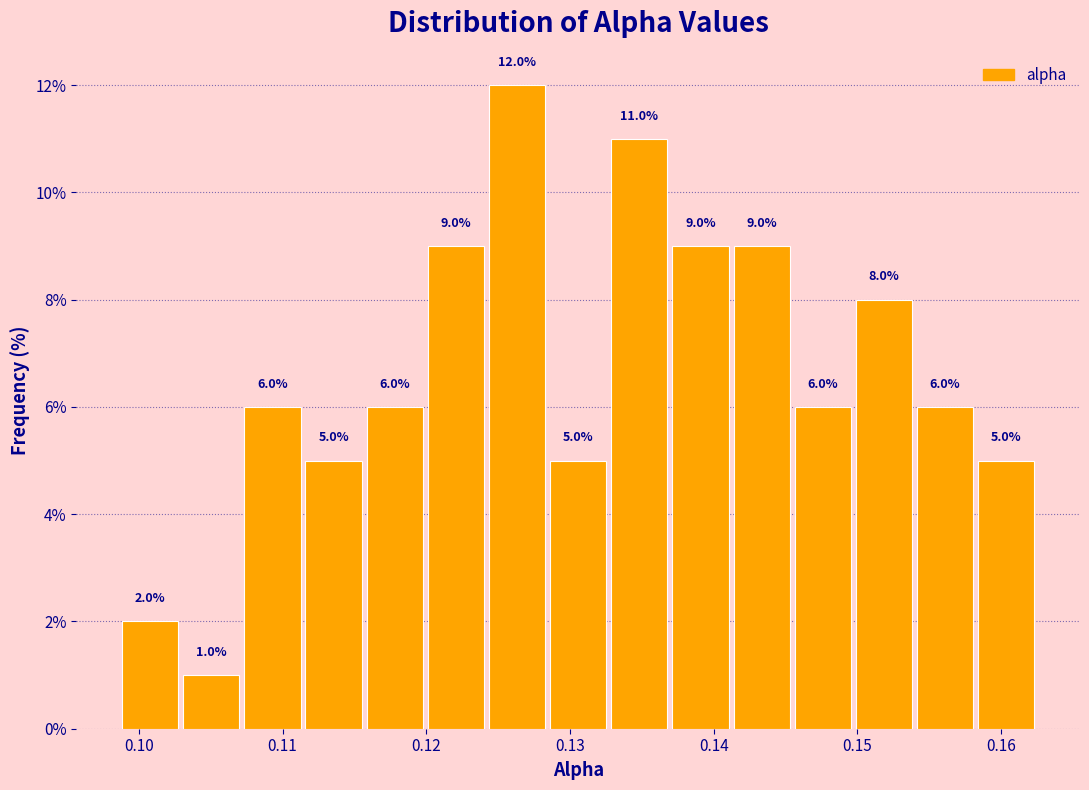

Reading left to right, transcribe this chart: for each bar, give the range it covers on the x-axis and its height. The bar edges are not printed on the chart, so give them approximately, as read against the axis.

0.099 to 0.103: 2.0
0.103 to 0.107: 1.0
0.107 to 0.111: 6.0
0.111 to 0.116: 5.0
0.116 to 0.120: 6.0
0.120 to 0.124: 9.0
0.124 to 0.128: 12.0
0.128 to 0.133: 5.0
0.133 to 0.137: 11.0
0.137 to 0.141: 9.0
0.141 to 0.145: 9.0
0.145 to 0.150: 6.0
0.150 to 0.154: 8.0
0.154 to 0.158: 6.0
0.158 to 0.162: 5.0